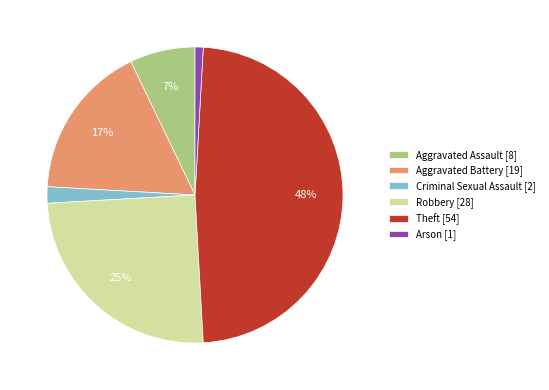

Which slice is the smallest?

Arson